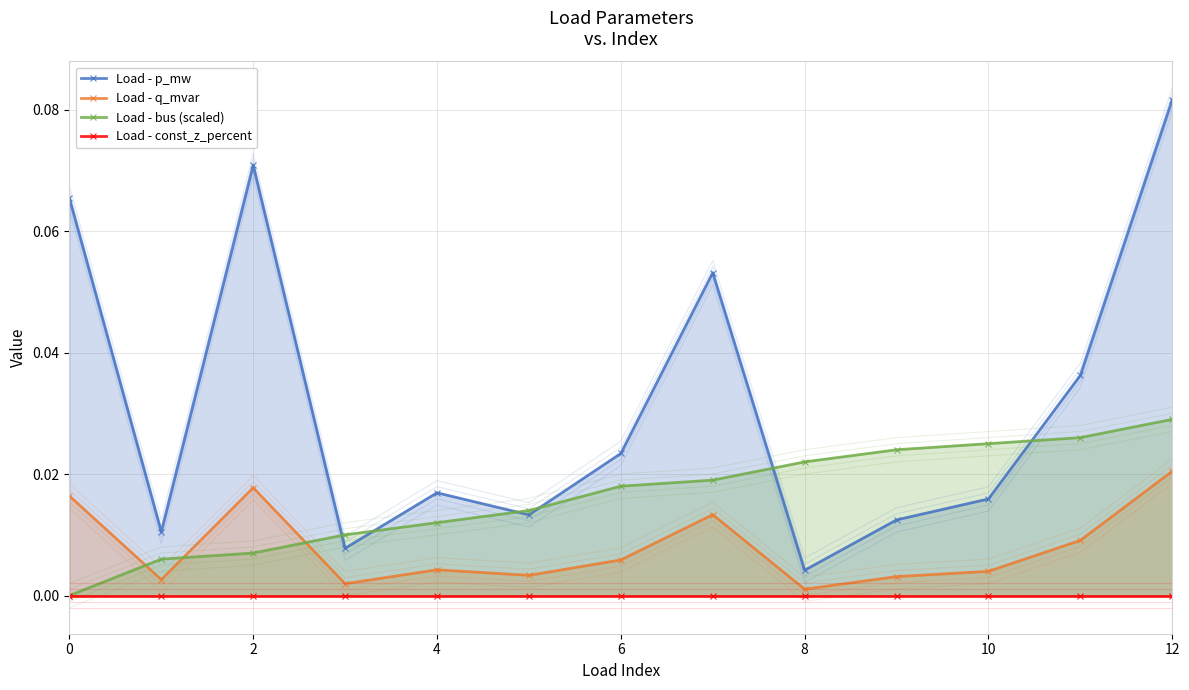

Rank the series by their maximum value, from highest to lowest.

Load - p_mw, Load - bus (scaled), Load - q_mvar, Load - const_z_percent